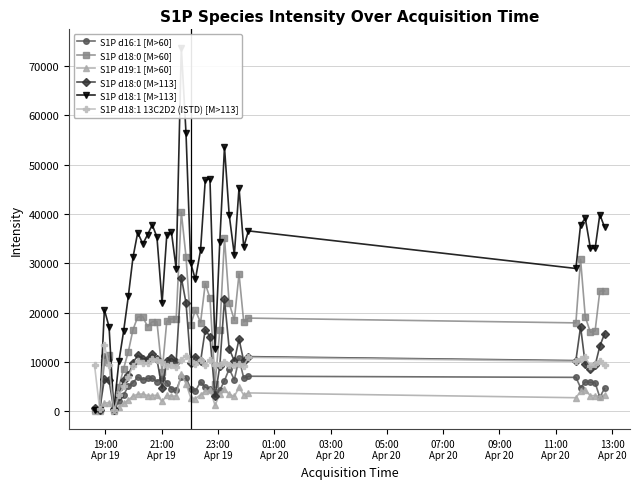

What is the average value of the S1P d16:1 [M>60] series?

5480